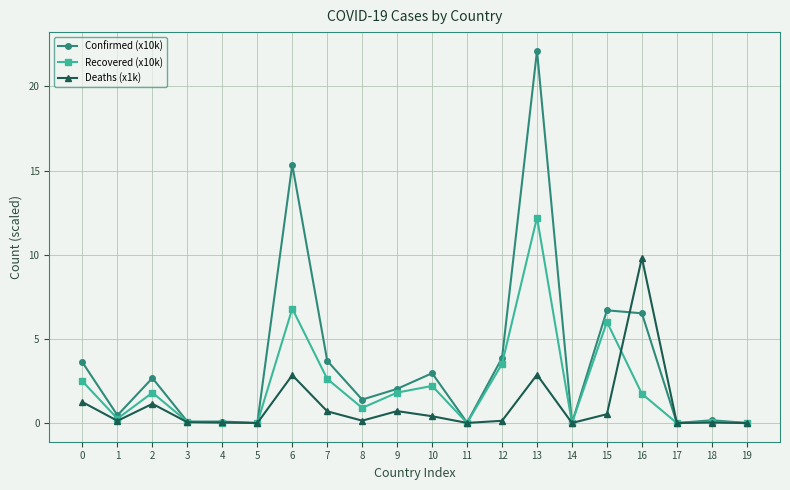

Rank the series at 6 from lowest to highest value.

Deaths (x1k), Recovered (x10k), Confirmed (x10k)